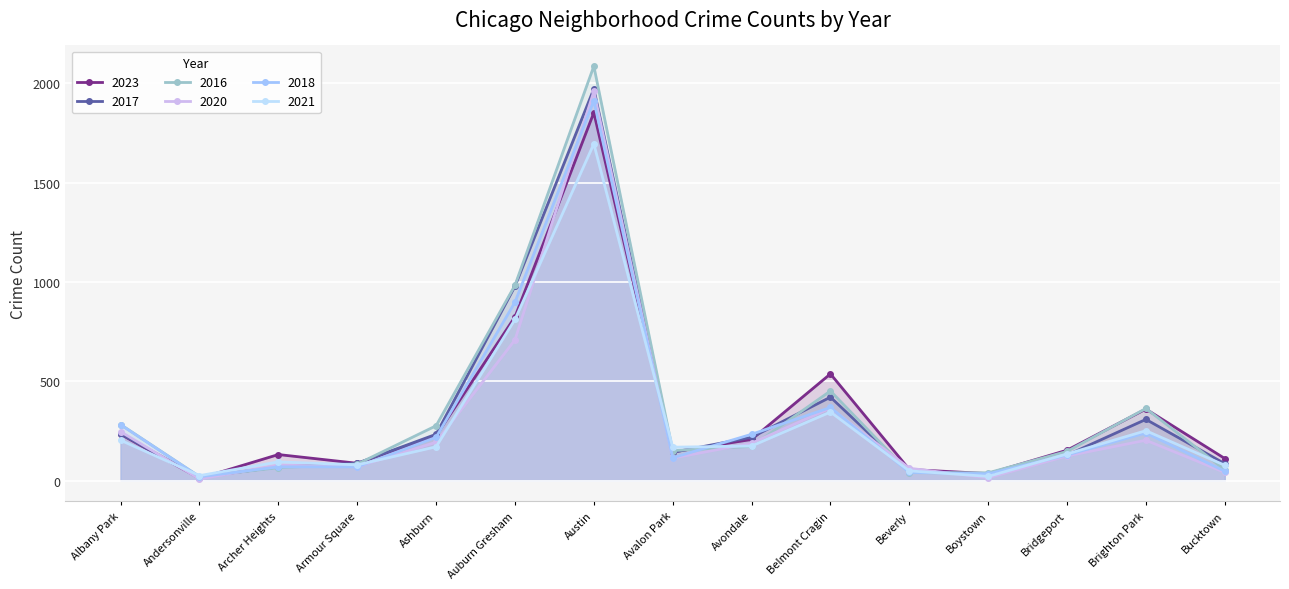

Reading right to left, extract all data points from this chart.

2023: 111	360	153	35	56	537	207	144	1852	824	226	87	131	11	233
2017: 85	308	128	33	46	420	218	142	1972	978	233	87	69	17	235
2016: 55	363	147	39	40	451	172	151	2086	983	276	83	65	20	282
2020: 41	203	124	14	62	365	188	113	1959	708	193	70	78	8	246
2018: 47	240	129	34	41	368	233	115	1912	898	218	69	69	19	281
2021: 77	251	134	21	49	345	174	168	1695	811	170	79	94	25	203